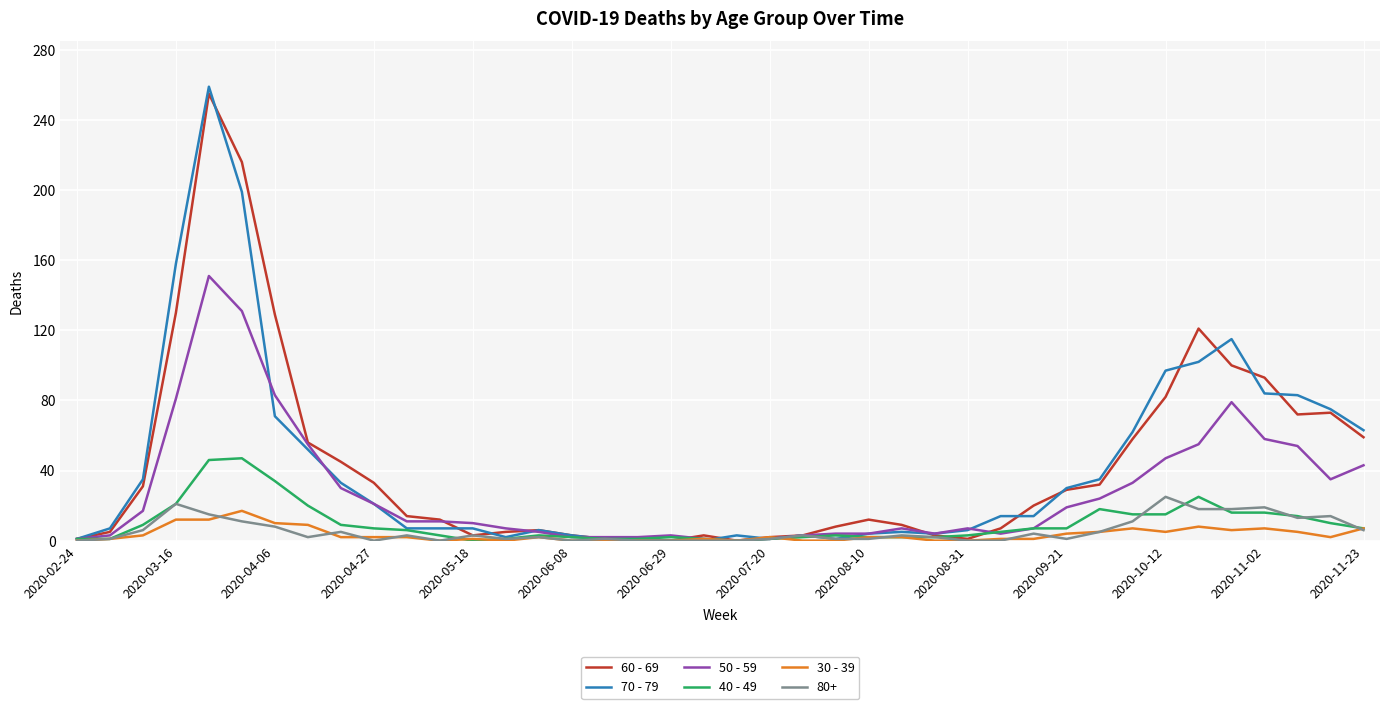

Which series has the largest range (max minus min)?

70 - 79